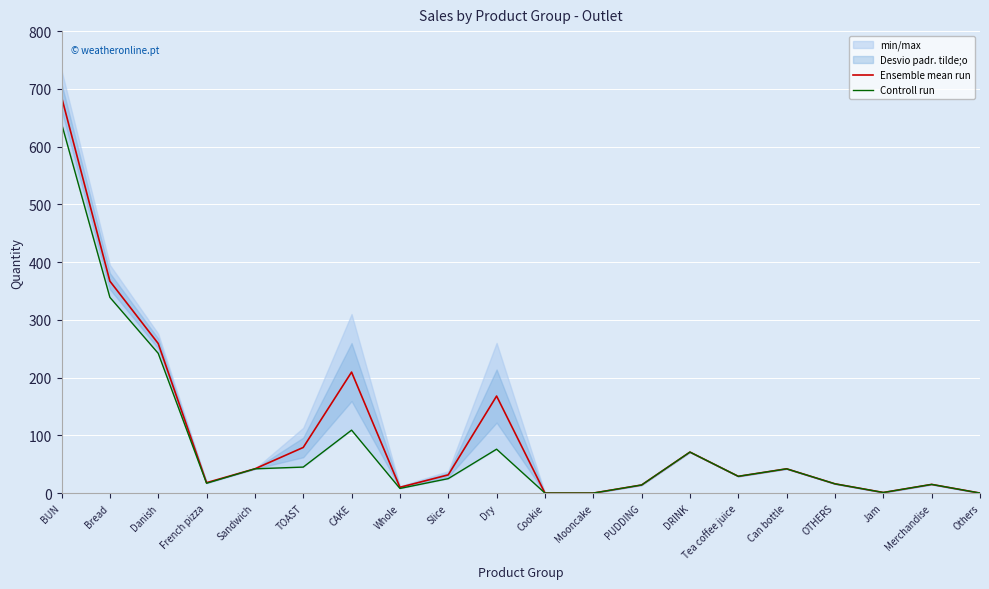

Reading left to right, extract all data points from this chart.

Ensemble mean run: BUN=686.0	Bread=367.0	Danish=259.0	French pizza=18.0	Sandwich=42.0	TOAST=79.0	CAKE=209.5	Whole=10.0	Slice=31.5	Dry=168.0	Cookie=0.0	Mooncake=0.0	PUDDING=14.0	DRINK=71.0	Tea coffee juice=29.0	Can bottle=42.0	OTHERS=16.0	Jam=1.0	Merchandise=15.0	Others=0.0
Controll run: BUN=640.0	Bread=339.0	Danish=242.0	French pizza=17.0	Sandwich=42.0	TOAST=45.0	CAKE=109.0	Whole=8.0	Slice=25.0	Dry=76.0	Cookie=0.0	Mooncake=0.0	PUDDING=14.0	DRINK=71.0	Tea coffee juice=29.0	Can bottle=42.0	OTHERS=16.0	Jam=1.0	Merchandise=15.0	Others=0.0